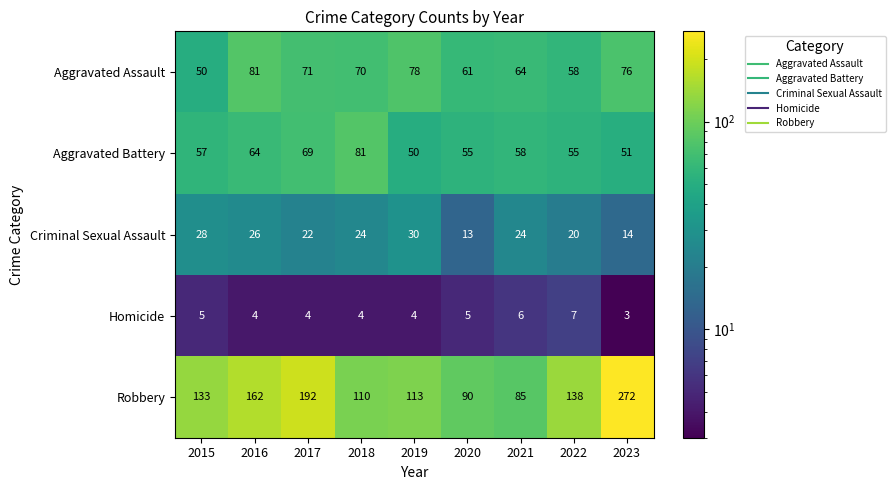

What is the sum of the Criminal Sexual Assault values at 2016 and 2022?

46